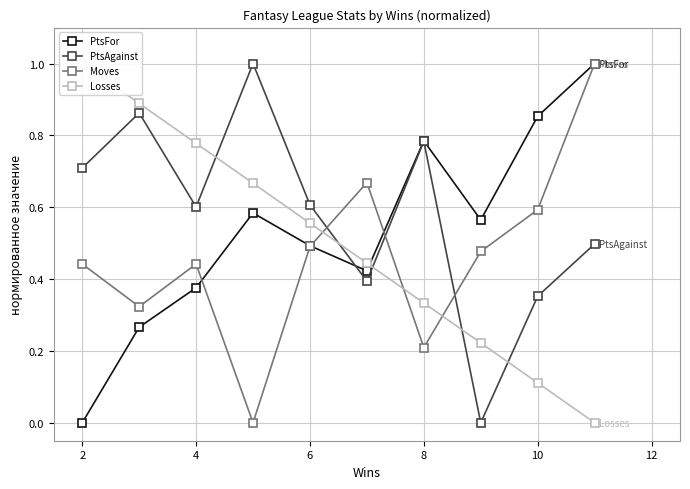

What is the average value of the PtsAgainst series?

0.6